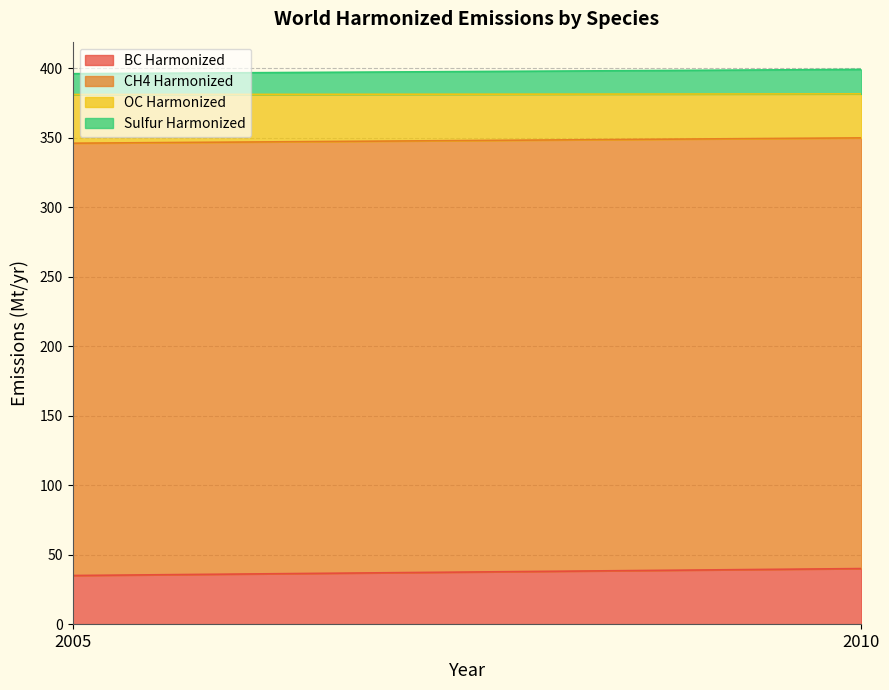

What is the total value across all series at 2010?

399.1